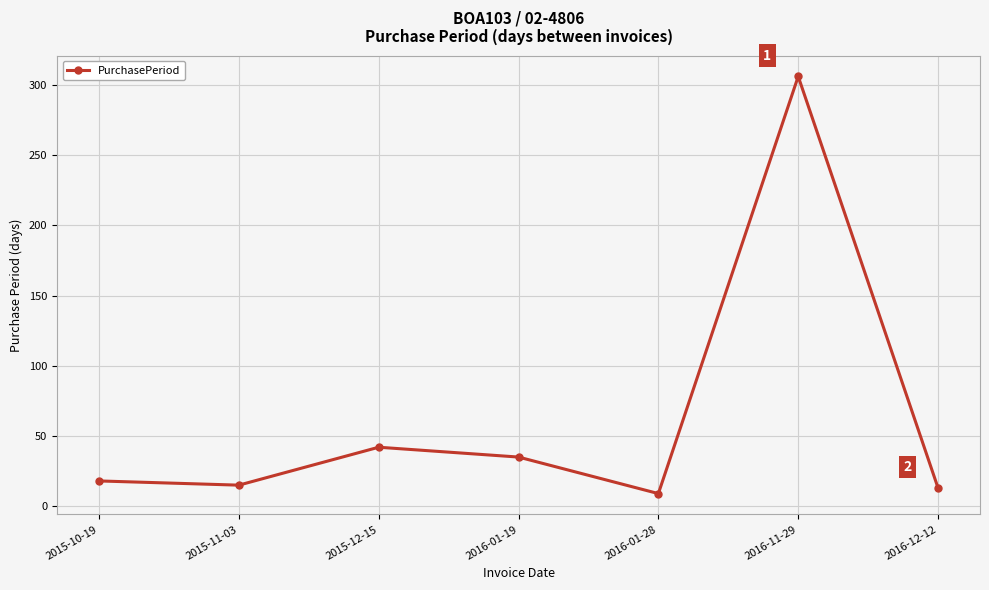

What is the maximum value shown in the chart?

306